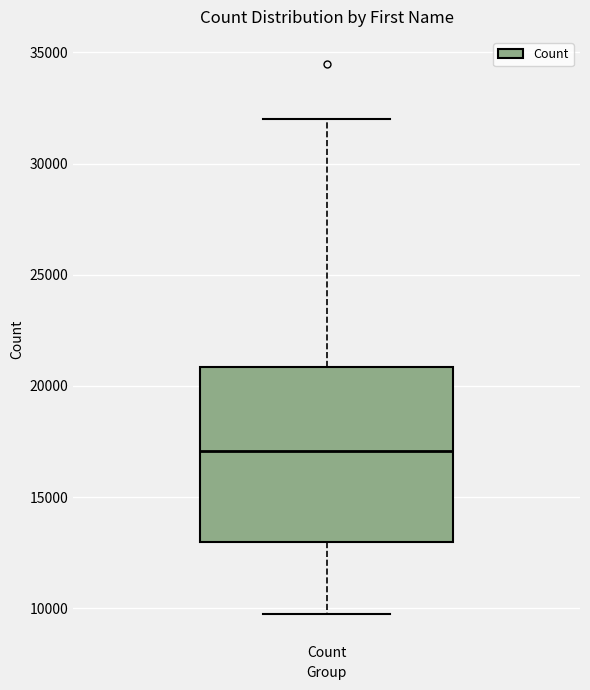

Transcribe this box plot: give where the median line is, the range the box spans, and where the two whiskers end, as read against the y-axis. The values are not printed on the chart, so give them approximately, as read against the axis.

median 17000, box 13000 to 21000, whiskers 9500 to 32000